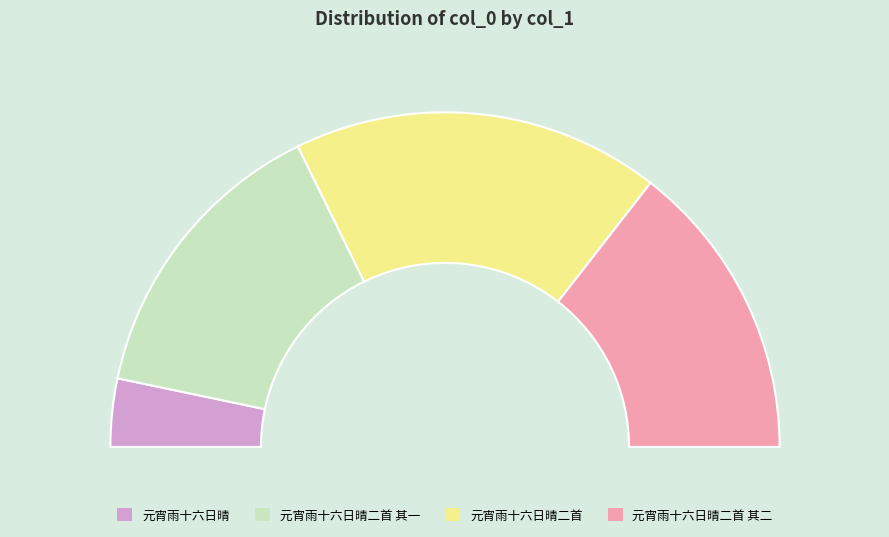

What is the smallest slice in the pie chart?

元宵雨十六日晴